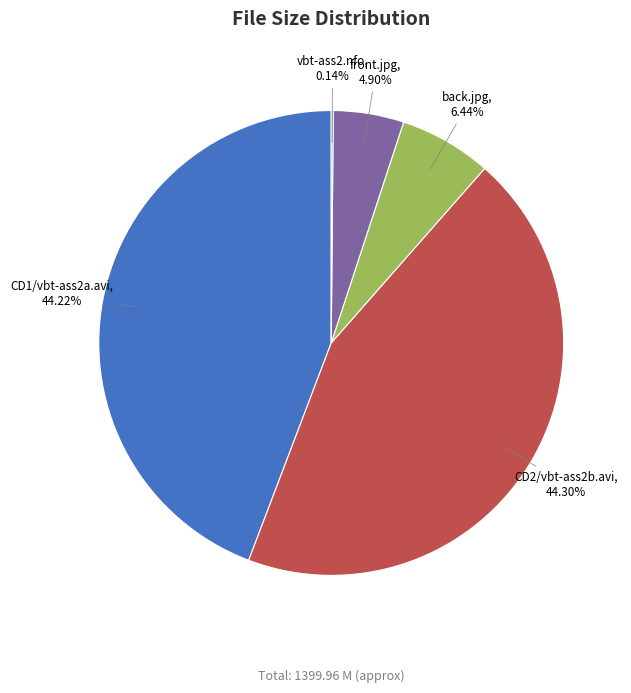

The CD1/vbt-ass2a.avi slice represents 44% of the pie. True or false?

True